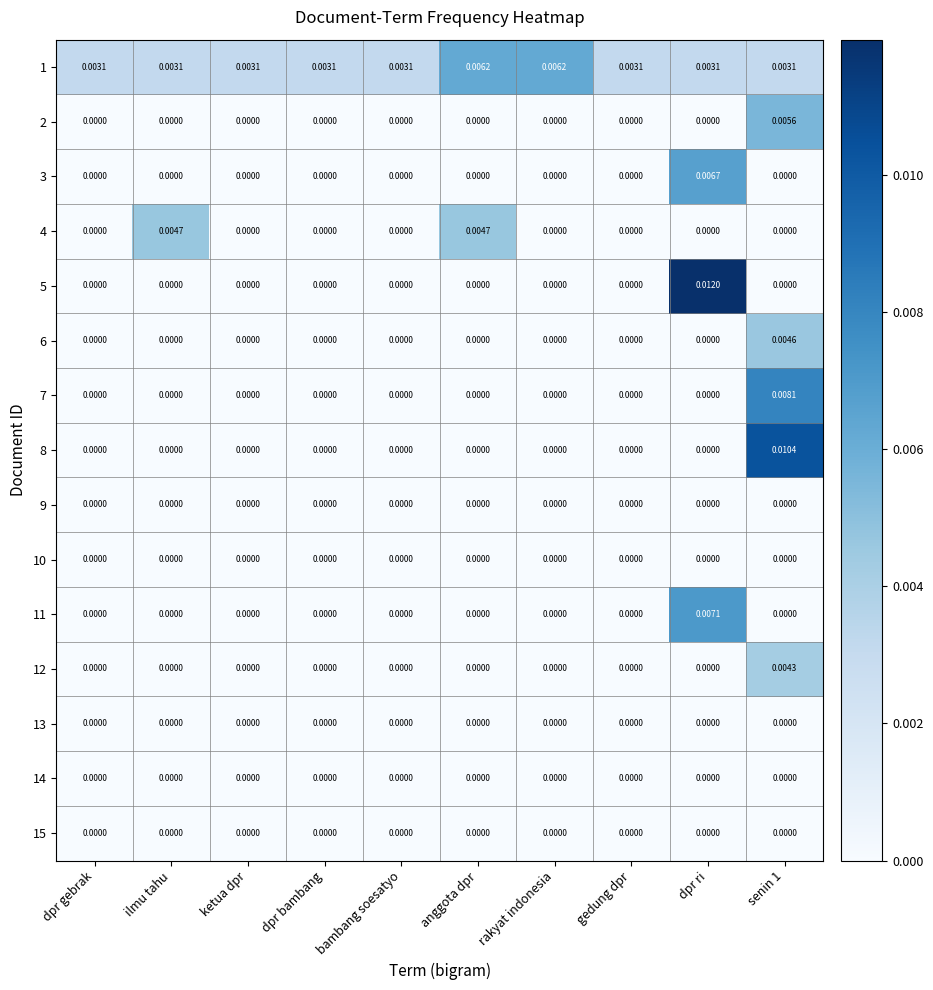

Count the number of categories in the chart.

10